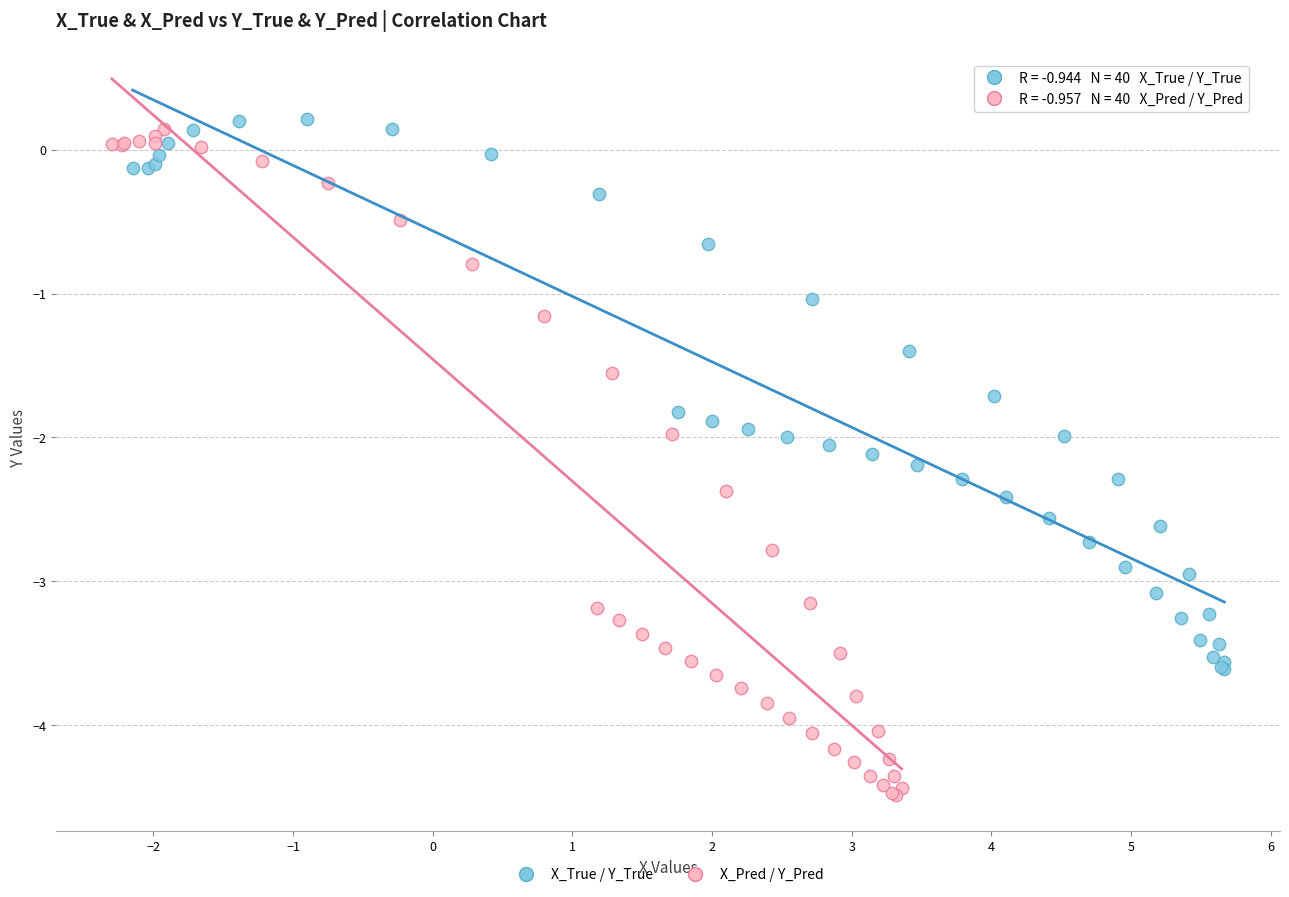

Which series has the widest spread of Y values?

X_Pred / Y_Pred